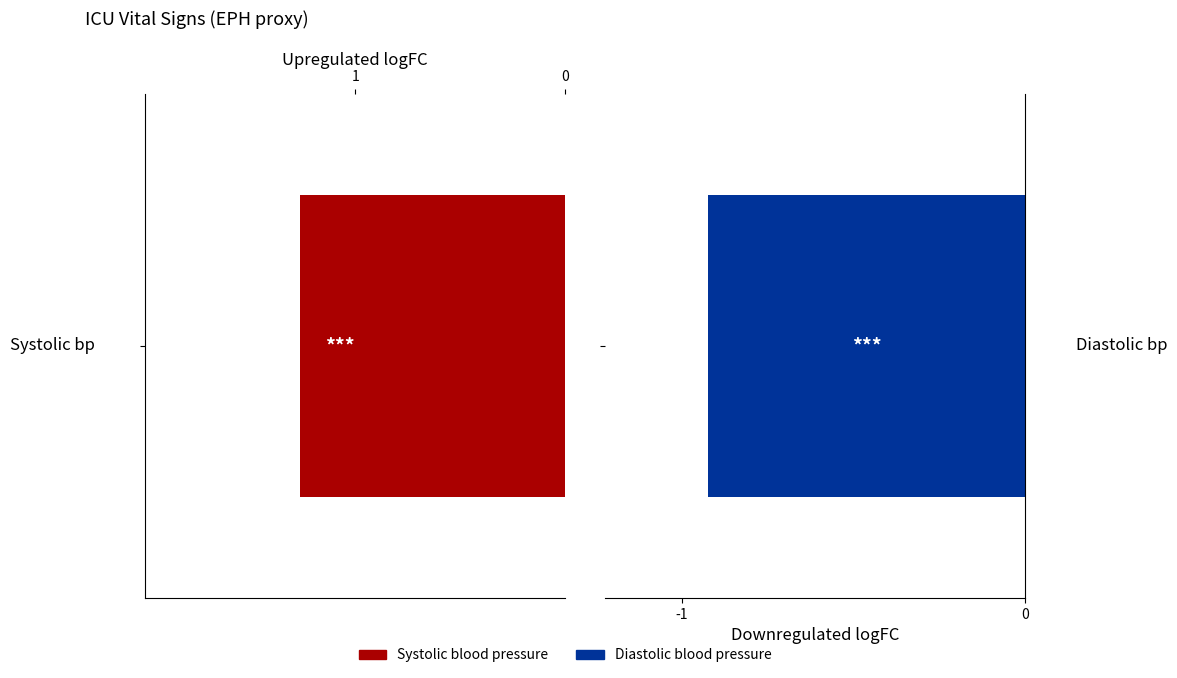

Are the bars grouped side by side (vs. stacked)?

Yes